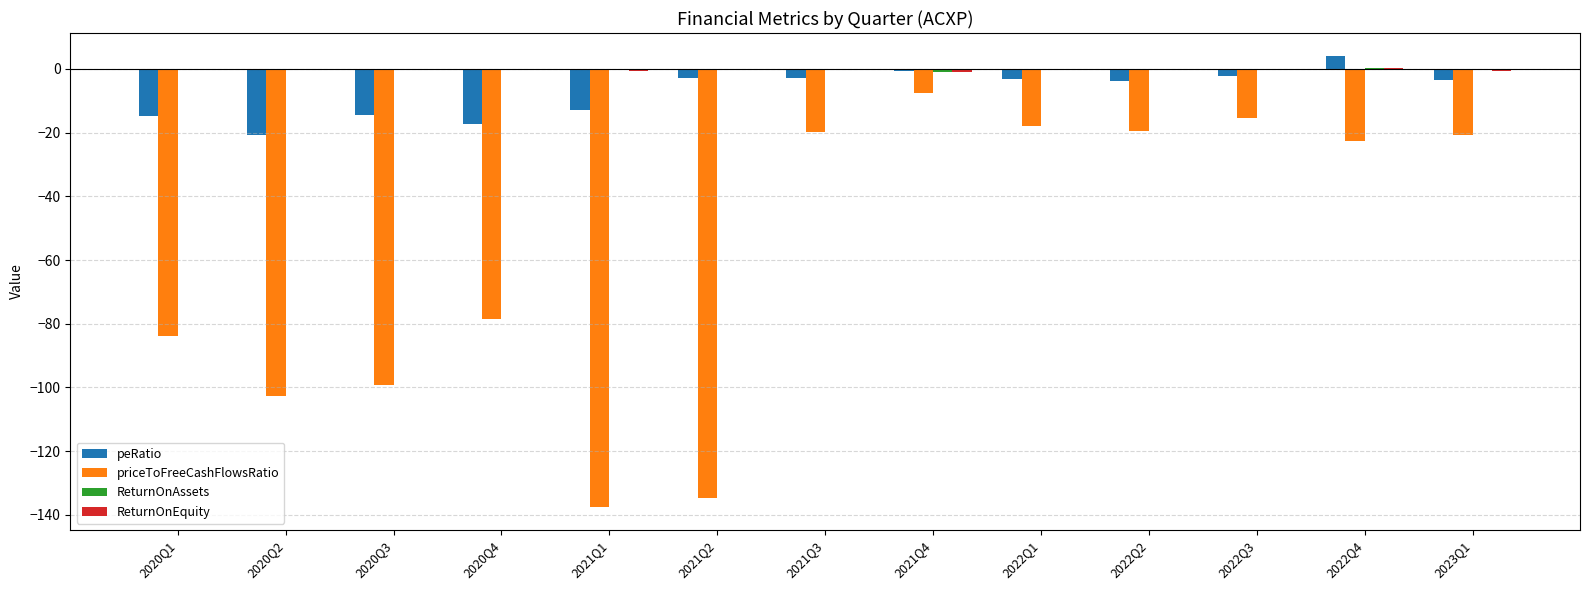

Which series changed the most between 2021Q1 and 2023Q1?

priceToFreeCashFlowsRatio